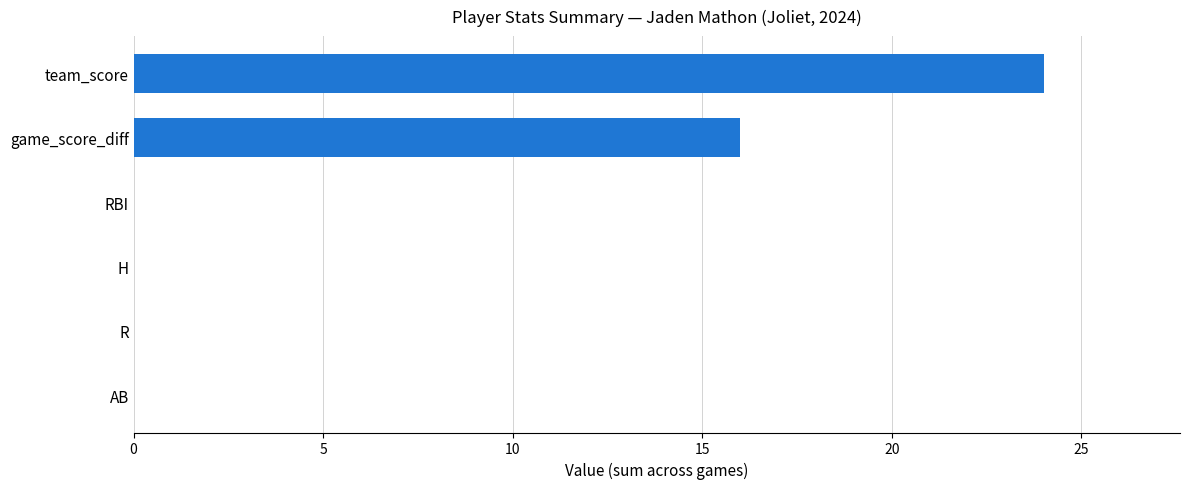

Reading bottom to top, what are all the values shown in this chart?

AB=0	R=0	H=0	RBI=0	game_score_diff=16	team_score=24